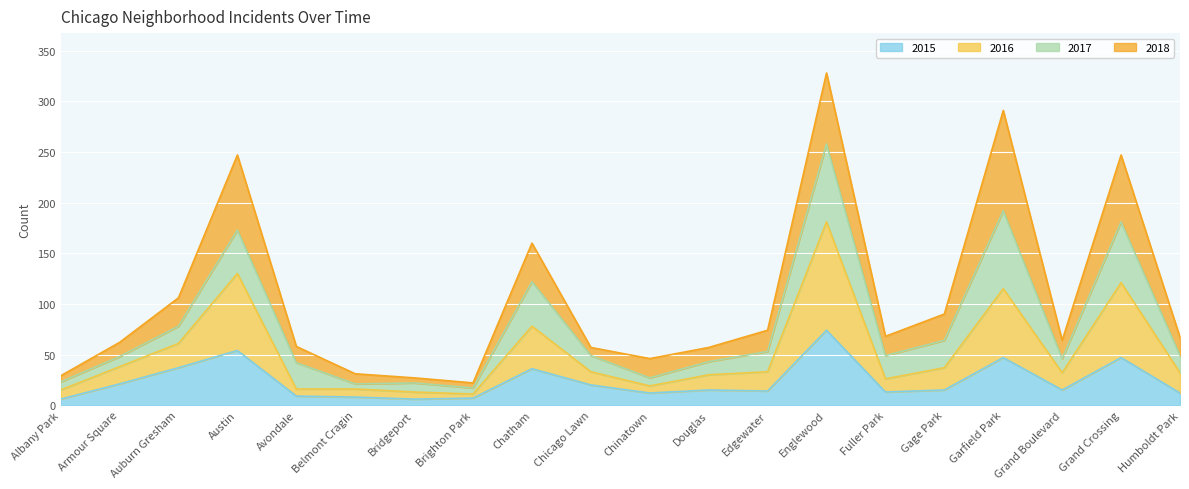

Which series has the largest total across all categories?

2016